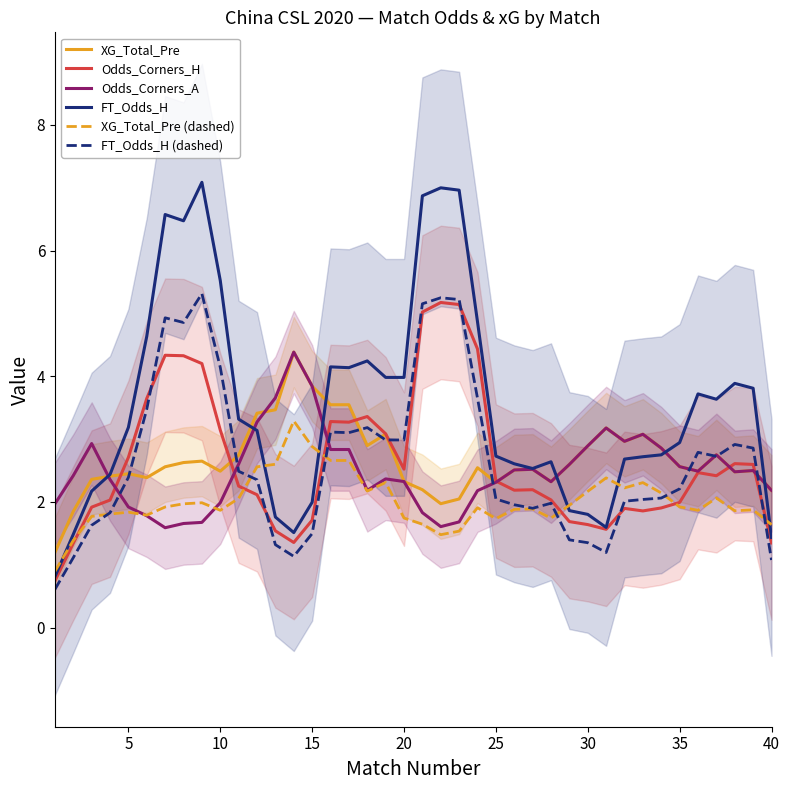

What is the maximum value for Odds_Corners_H?

5.2